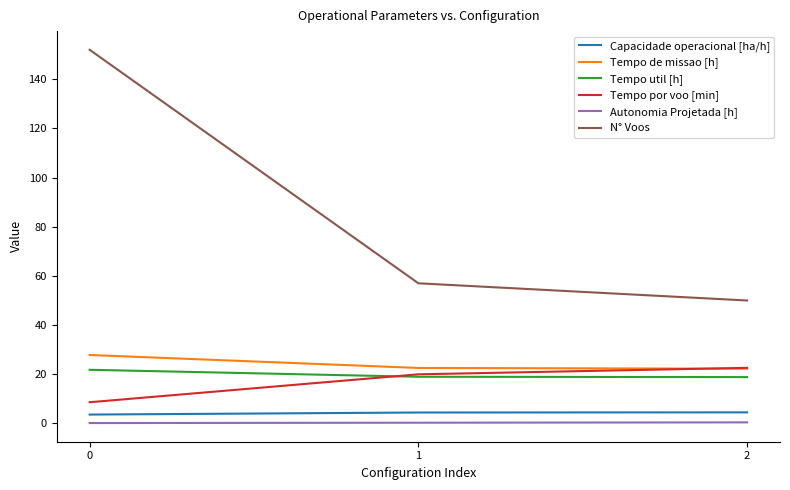

Is it true that N° Voos equals 57.0 at 1?

True